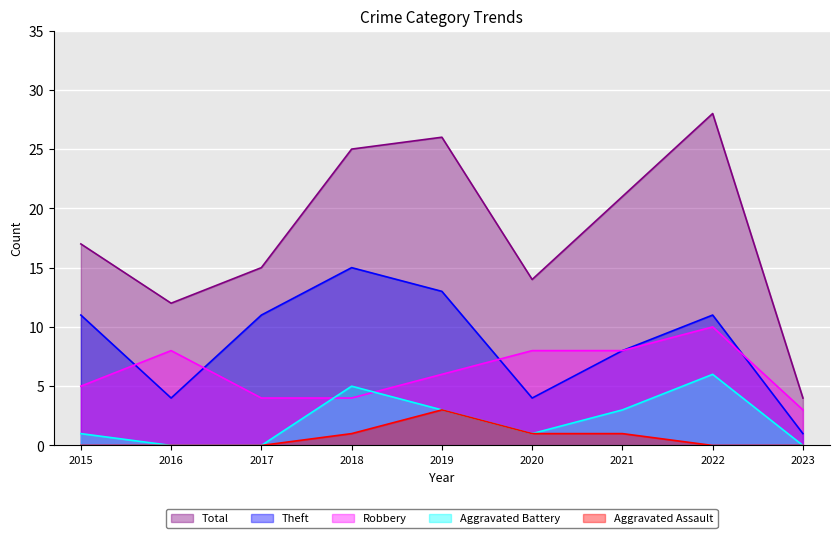

The Robbery series shows 5 at 2015. True or false?

True